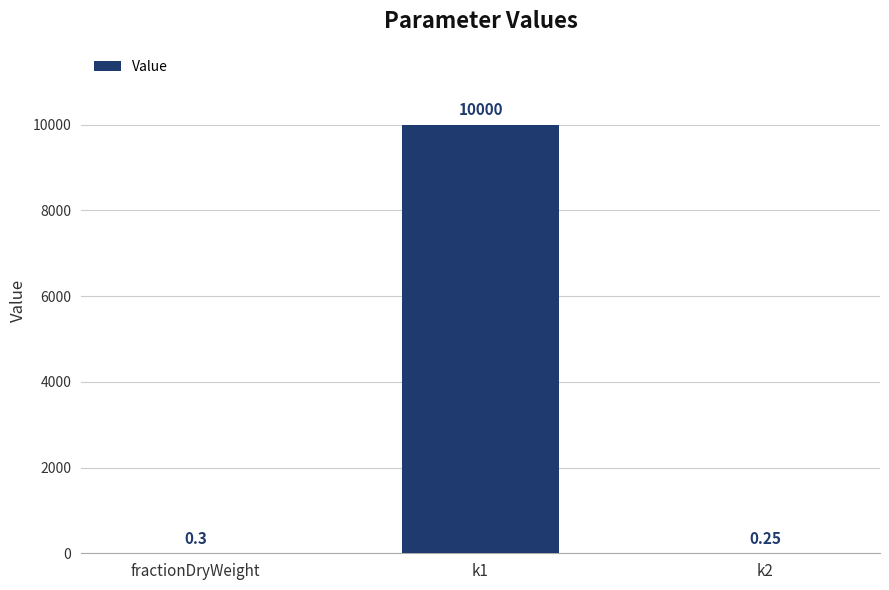

What is the average value?

3333.5